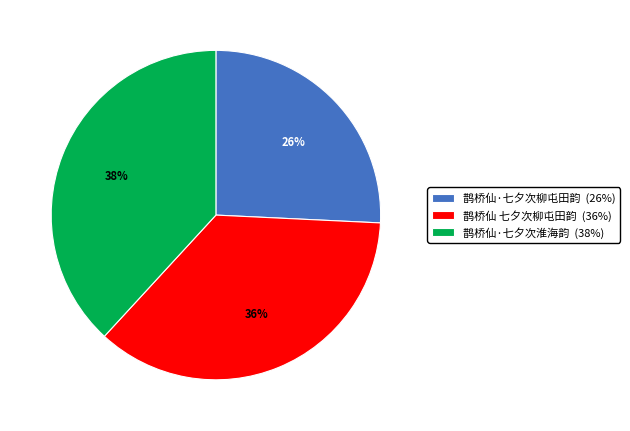

To the nearest percent, what is the average slice percentage?

33%